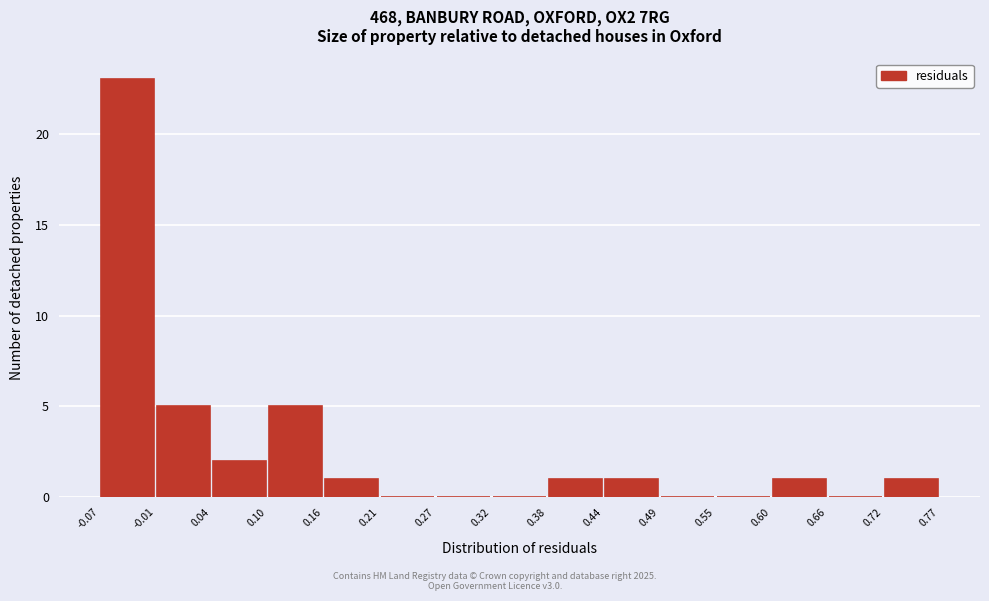

Over which range of the x-axis is the bar tallest?

-0.07 to -0.01